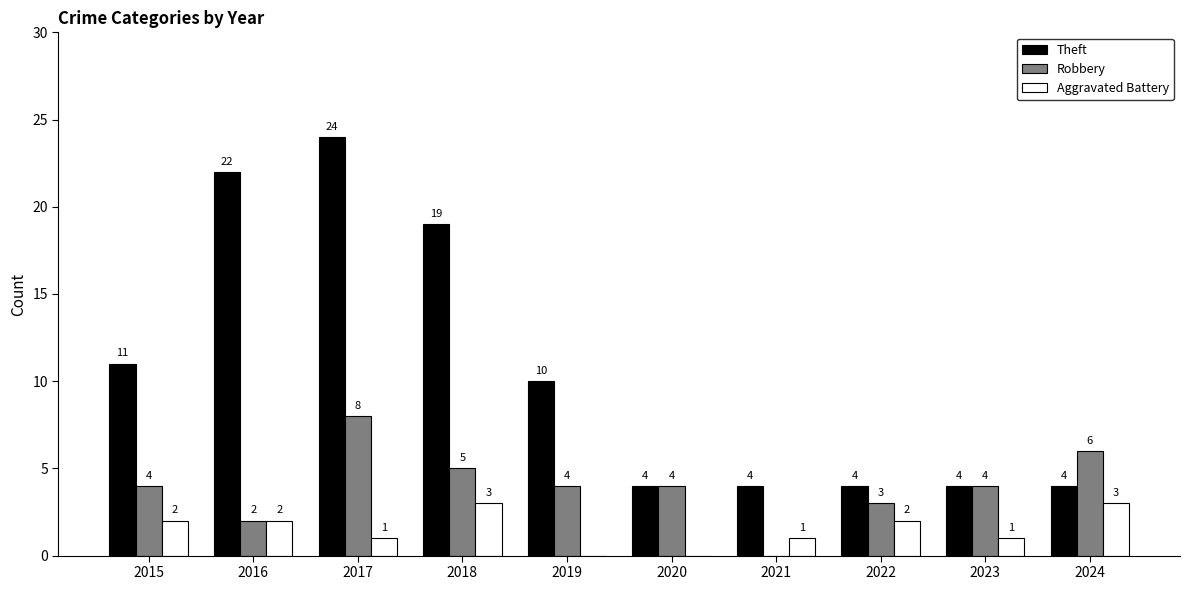

At which category is the sum across all series the highest?

2017